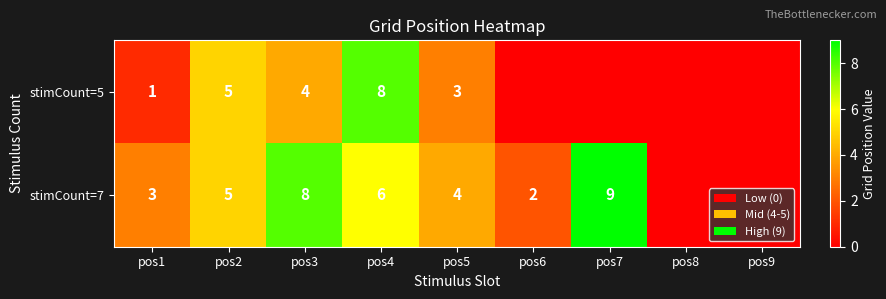

The value of stimCount=7 at pos7 is 6. True or false?

False